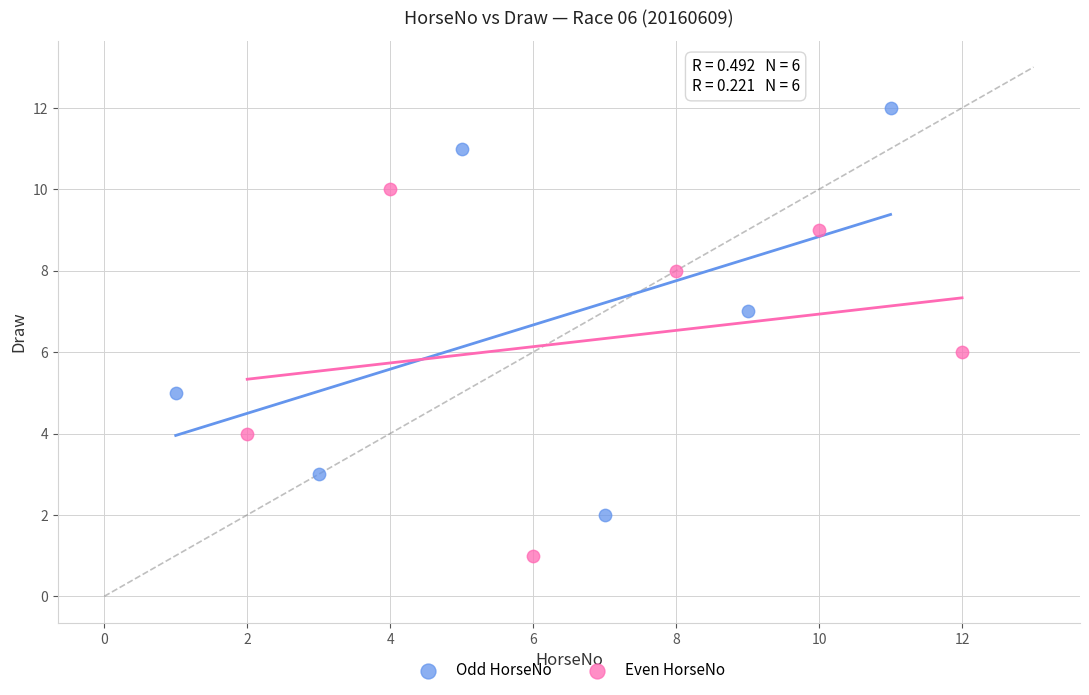

Which series contains the highest Y value?

Odd HorseNo